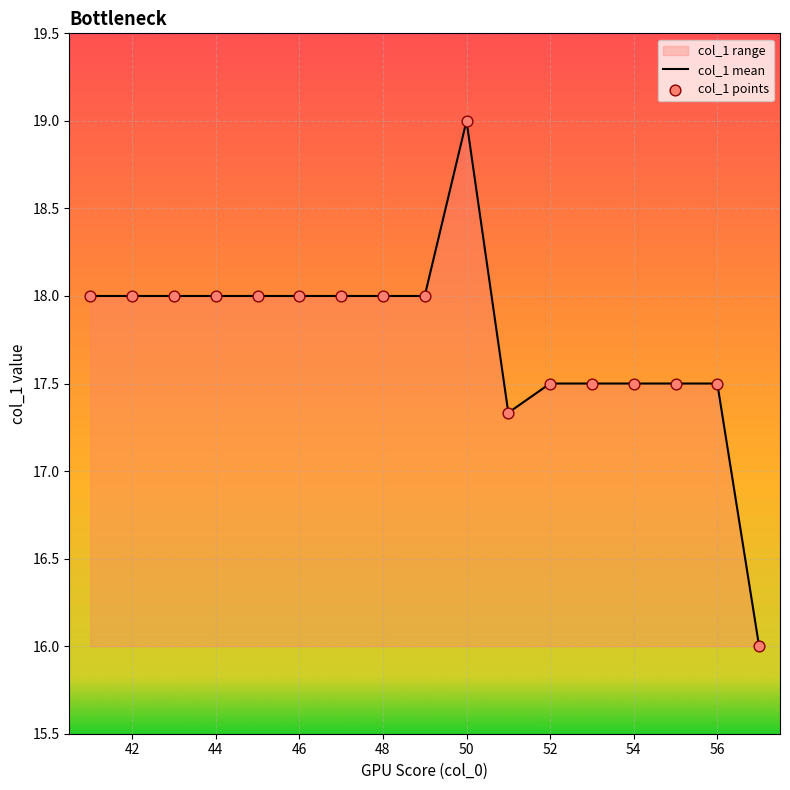

Which series has the widest spread of Y values?

col_1 mean